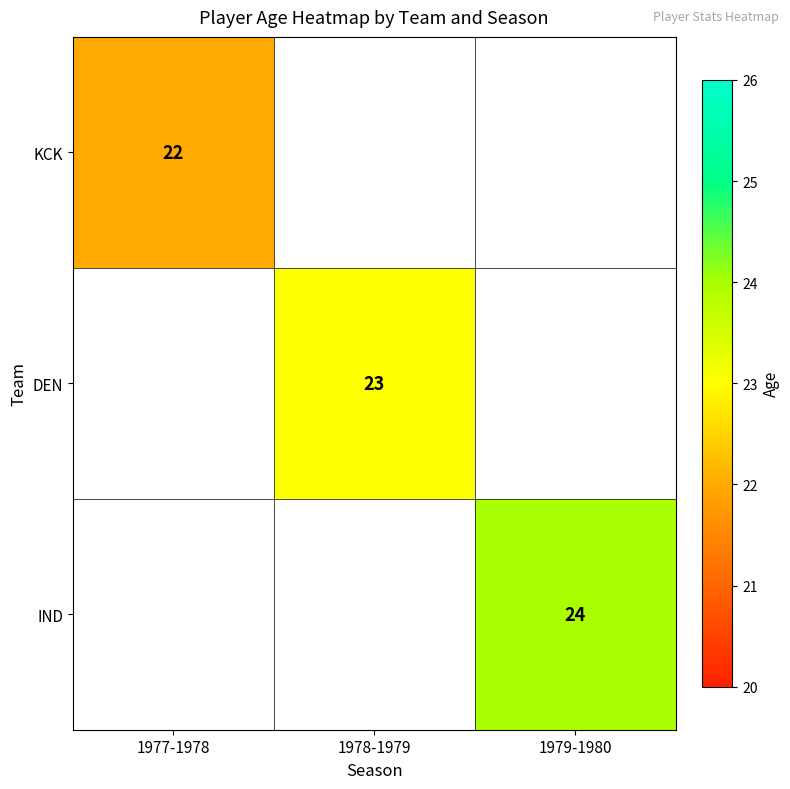

What is the greatest value displayed?

24.0